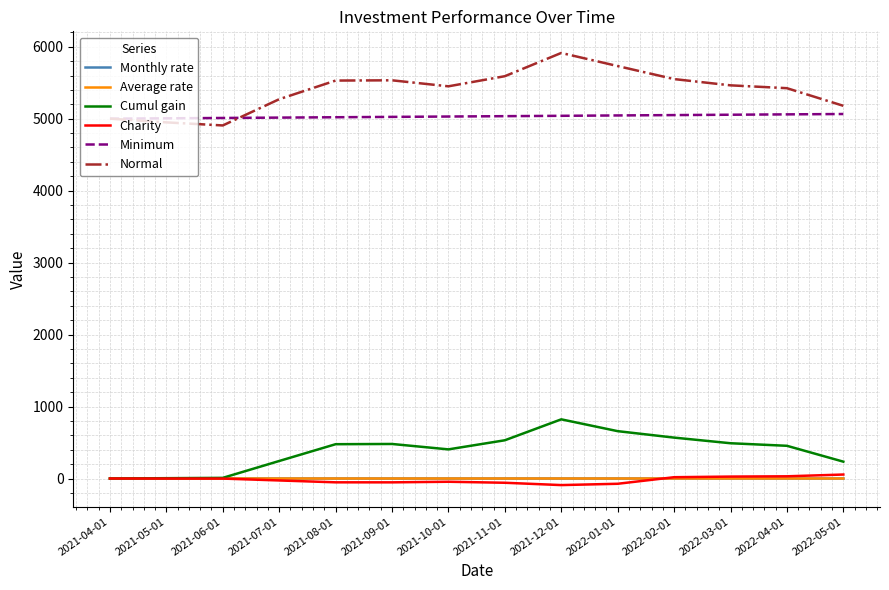

Between 2021-06-01 and 2022-03-01, which series saw the biggest shift?

Normal